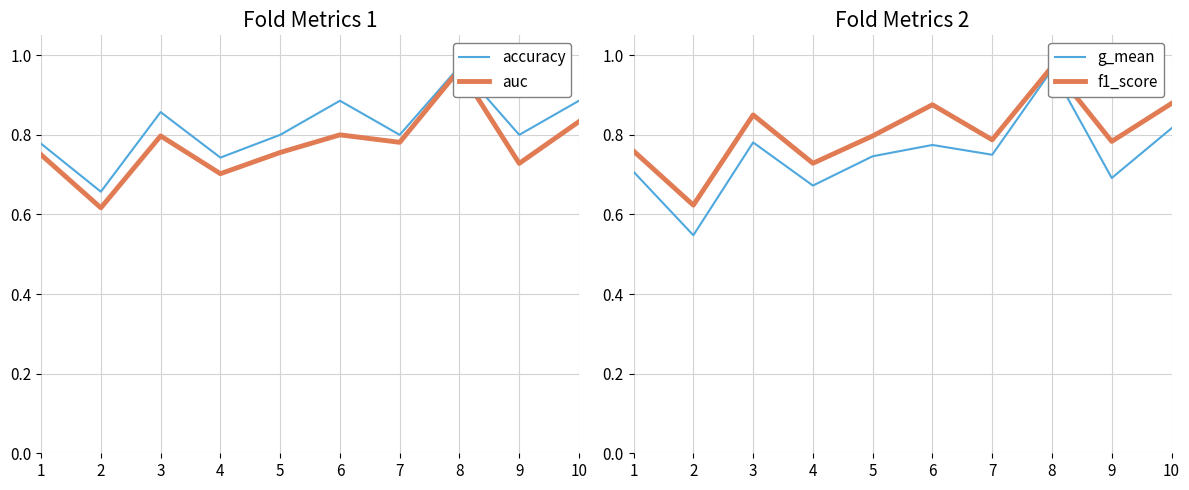

Reading left to right, what are all the values shown in this chart?

accuracy: 1=0.8	2=0.7	3=0.9	4=0.7	5=0.8	6=0.9	7=0.8	8=1.0	9=0.8	10=0.9
auc: 1=0.8	2=0.6	3=0.8	4=0.7	5=0.8	6=0.8	7=0.8	8=1.0	9=0.7	10=0.8
g_mean: 1=0.7	2=0.5	3=0.8	4=0.7	5=0.7	6=0.8	7=0.8	8=1.0	9=0.7	10=0.8
f1_score: 1=0.8	2=0.6	3=0.9	4=0.7	5=0.8	6=0.9	7=0.8	8=1.0	9=0.8	10=0.9